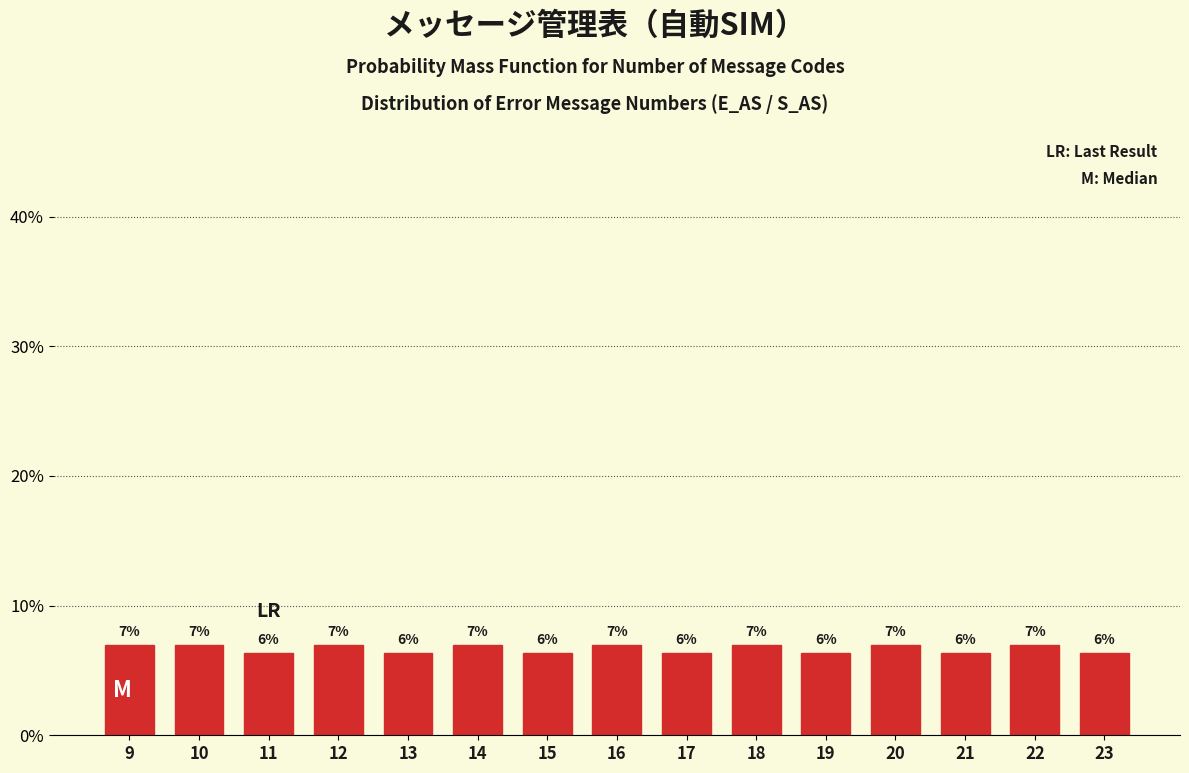

Is it true that the value at 13 is 8.8?

False